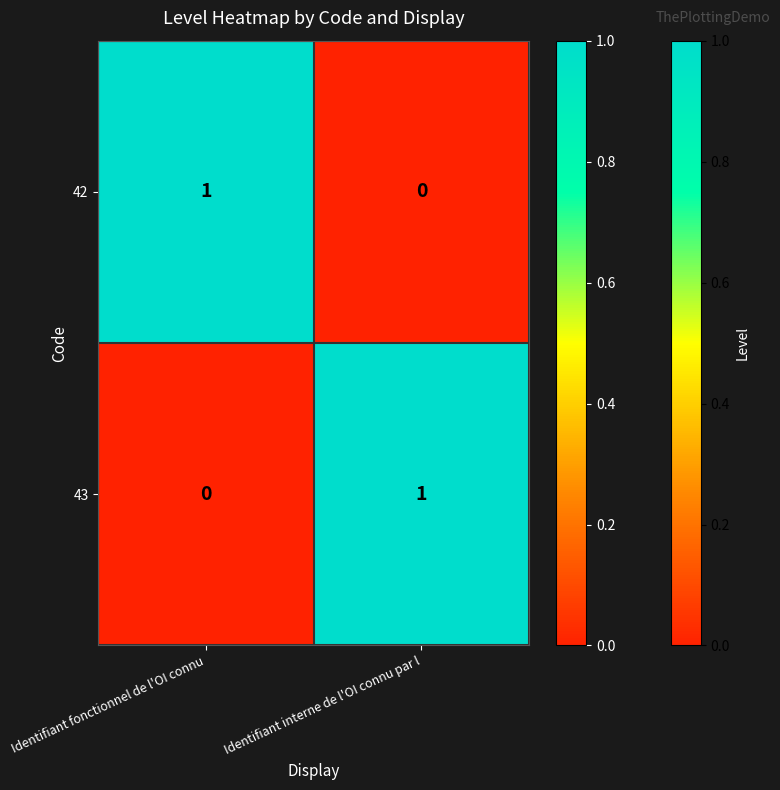

Reading left to right, transcribe all the data shown in this chart.

42: 1	0
43: 0	1